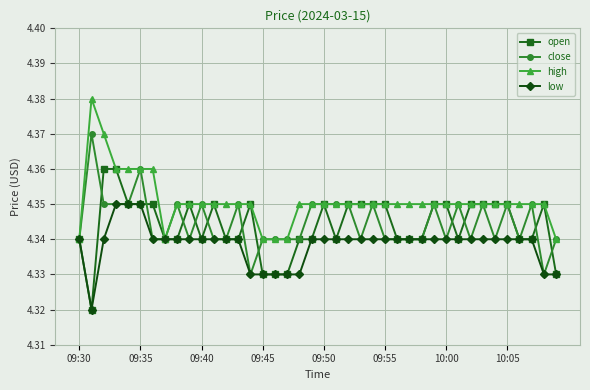

How many lines are shown in the chart?

4